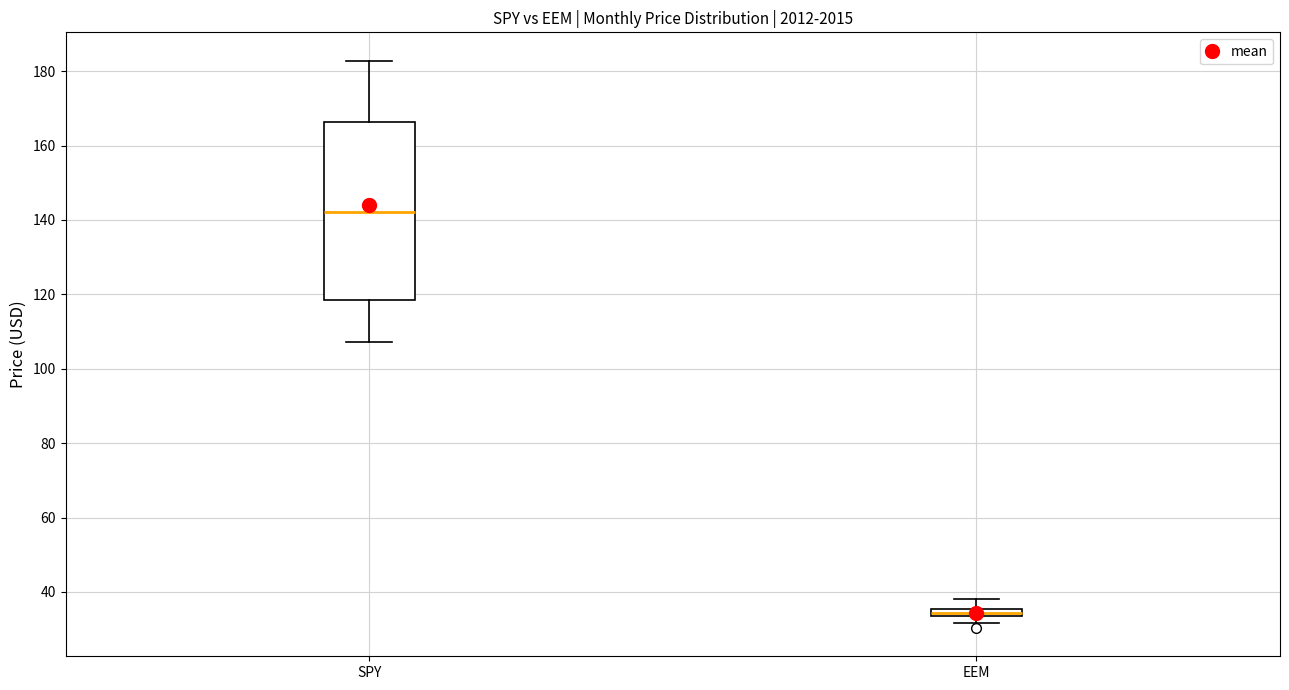

Which box has the highest median line?

SPY